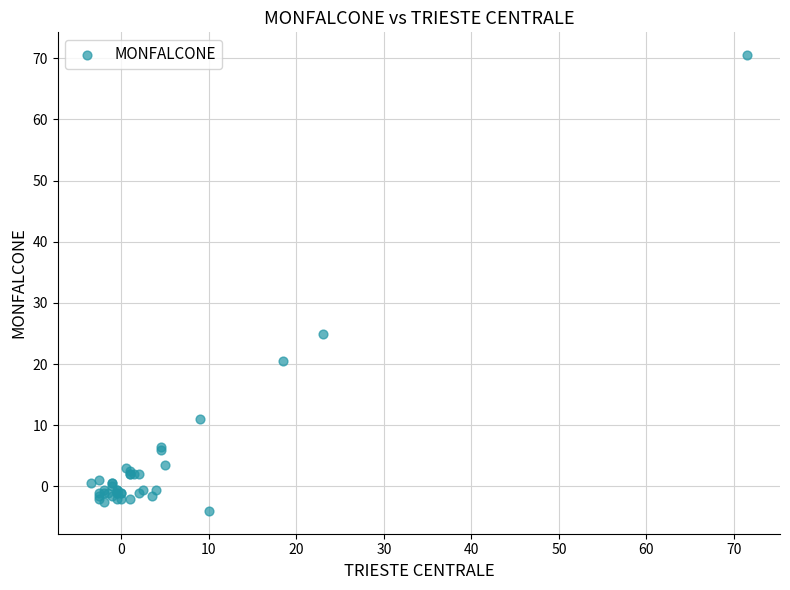

What Y value in the scatter plot is closest to 33?

25.0